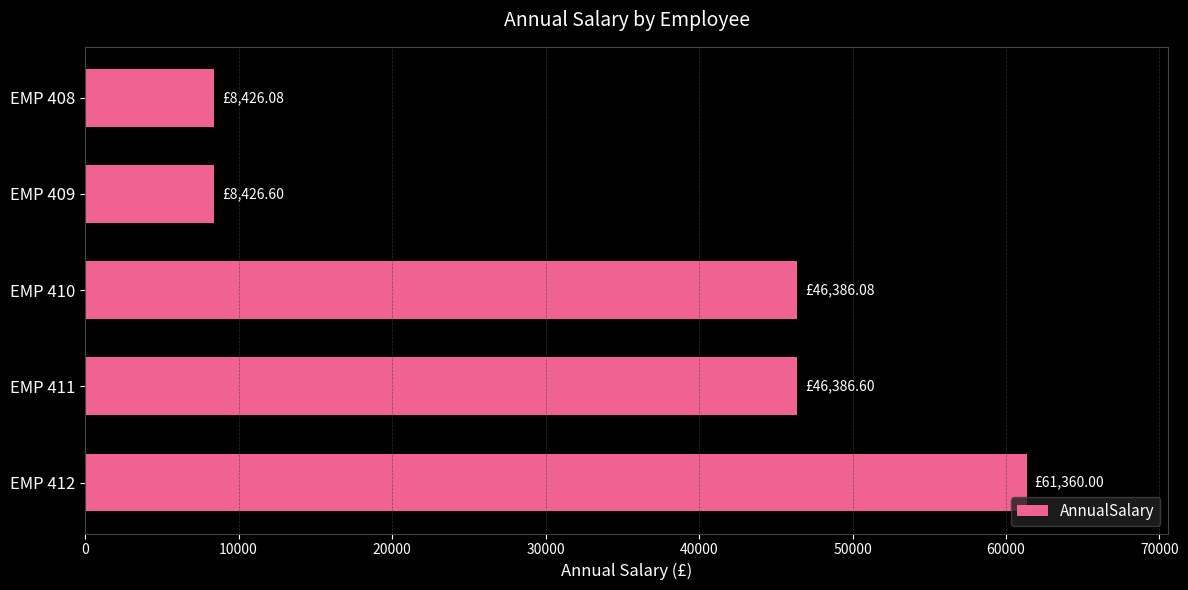

Count the number of data series in this chart.

1